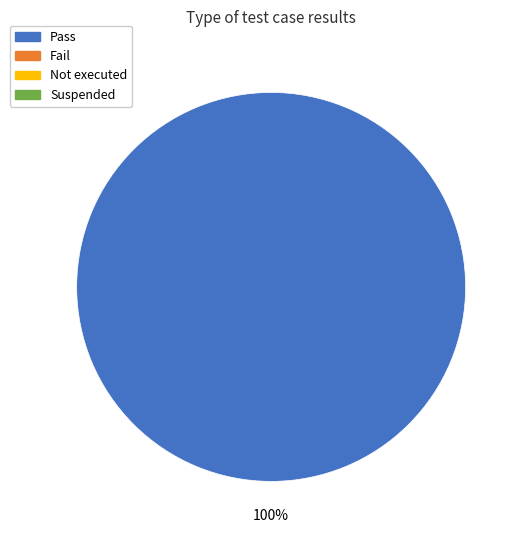

Is there any slice that represents more than half of the pie?

Yes